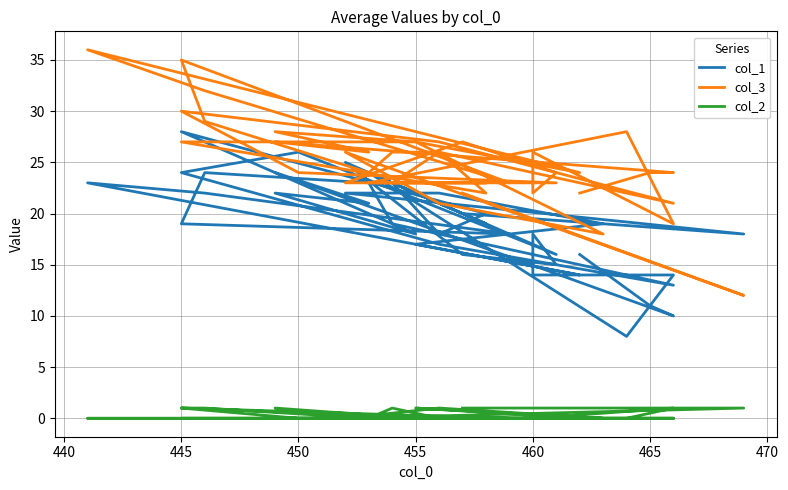

True or false: col_3 and col_2 cross at least once.

False